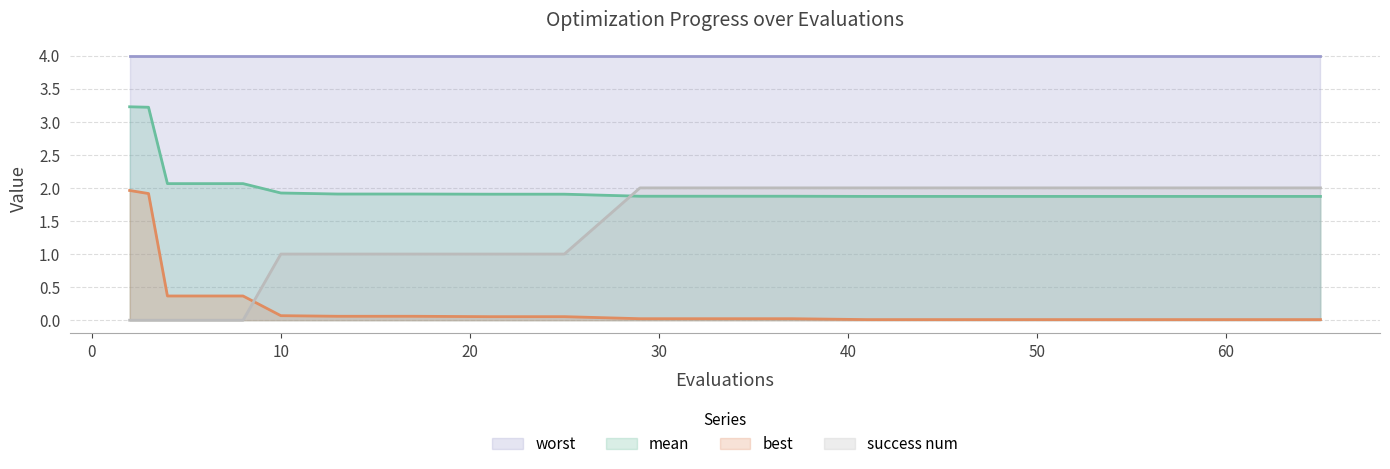

At which label does mean reach its minimum?

41